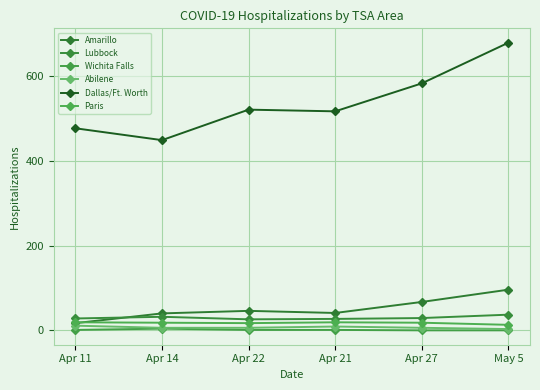

What is the greatest value displayed?

679